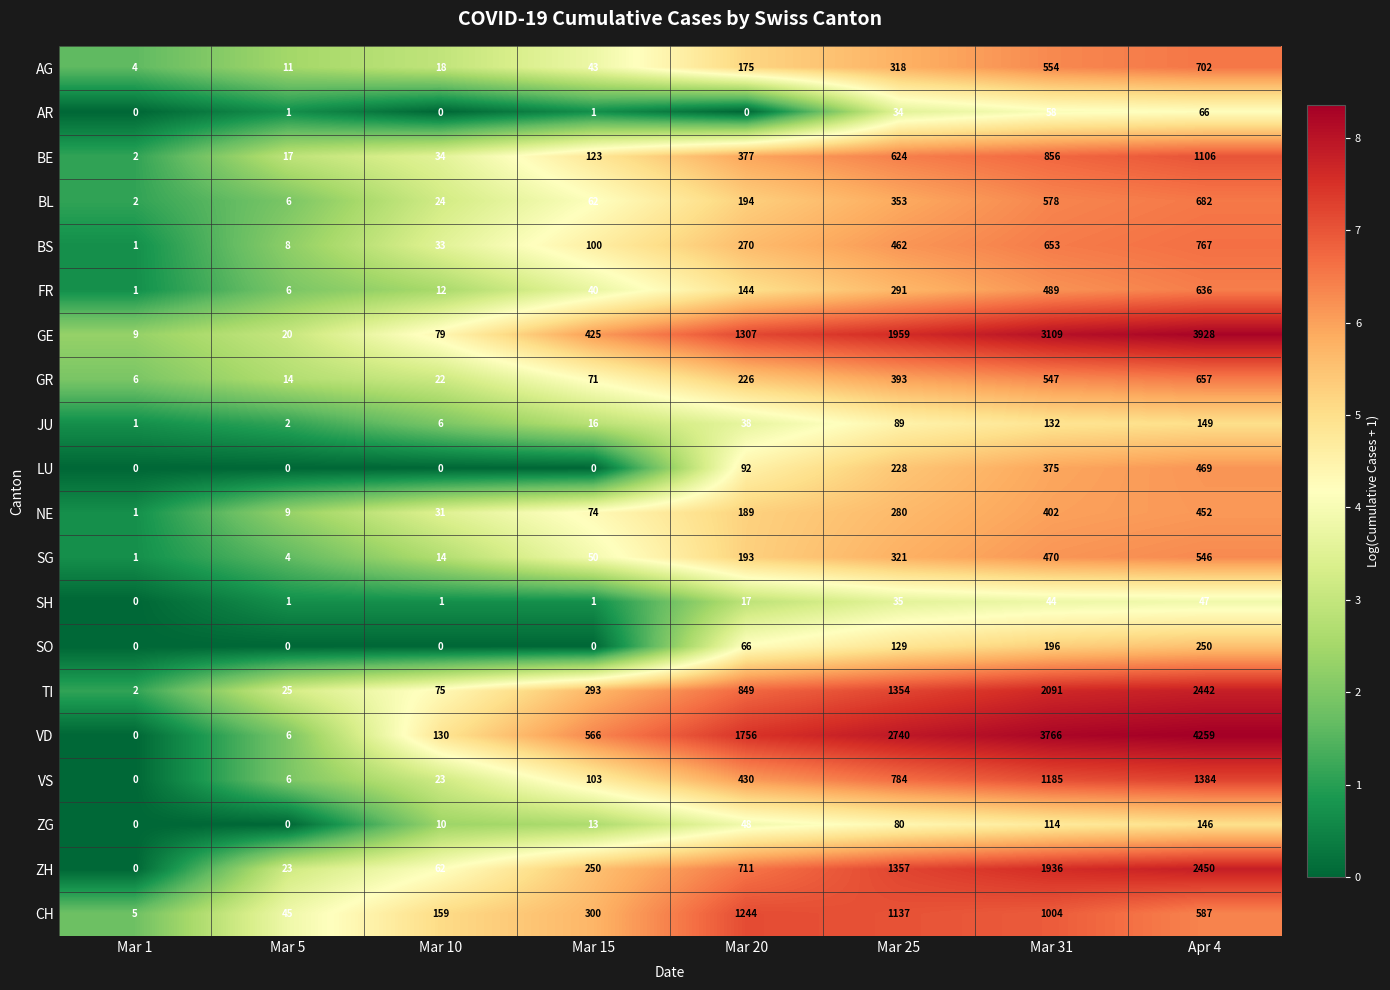

At how many categories does at least one series exceed 1740?

4